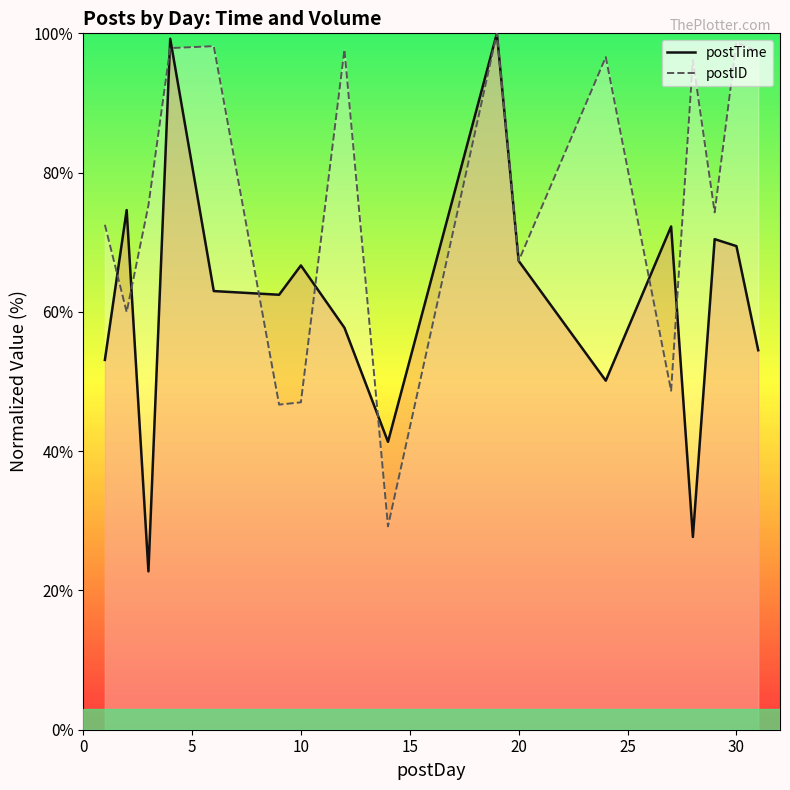

The value of postID at 30 is 162.3. True or false?

False